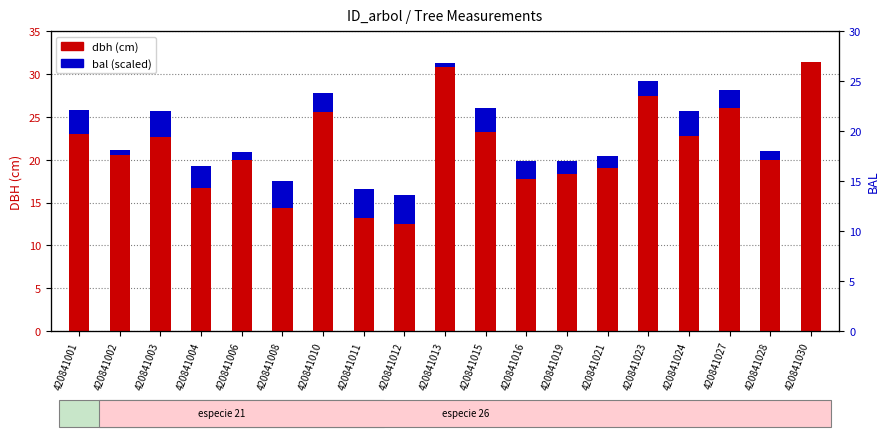

Which category has the lowest value across all series?

420841030